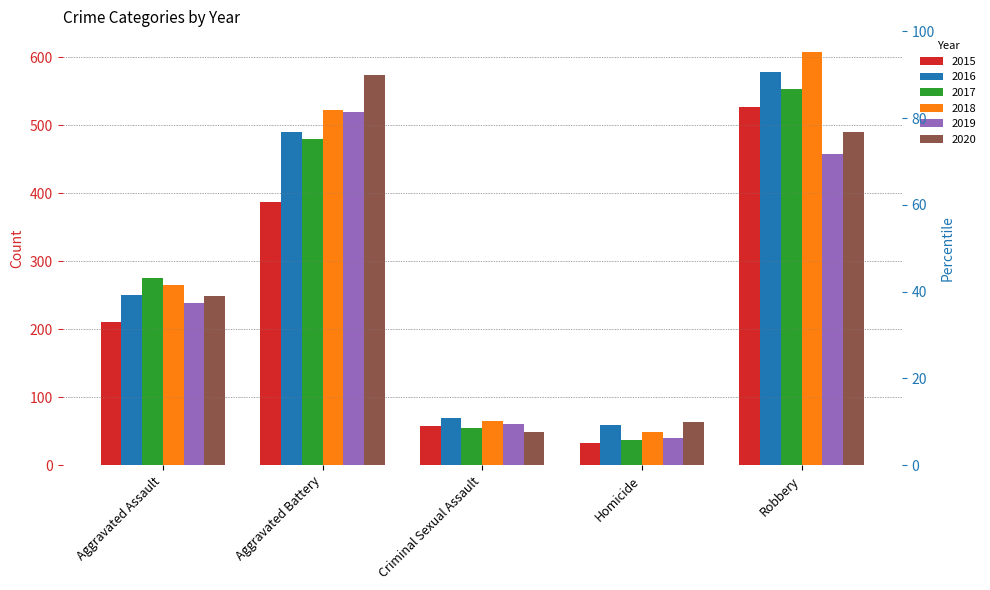

How many groups of bars are there?

5